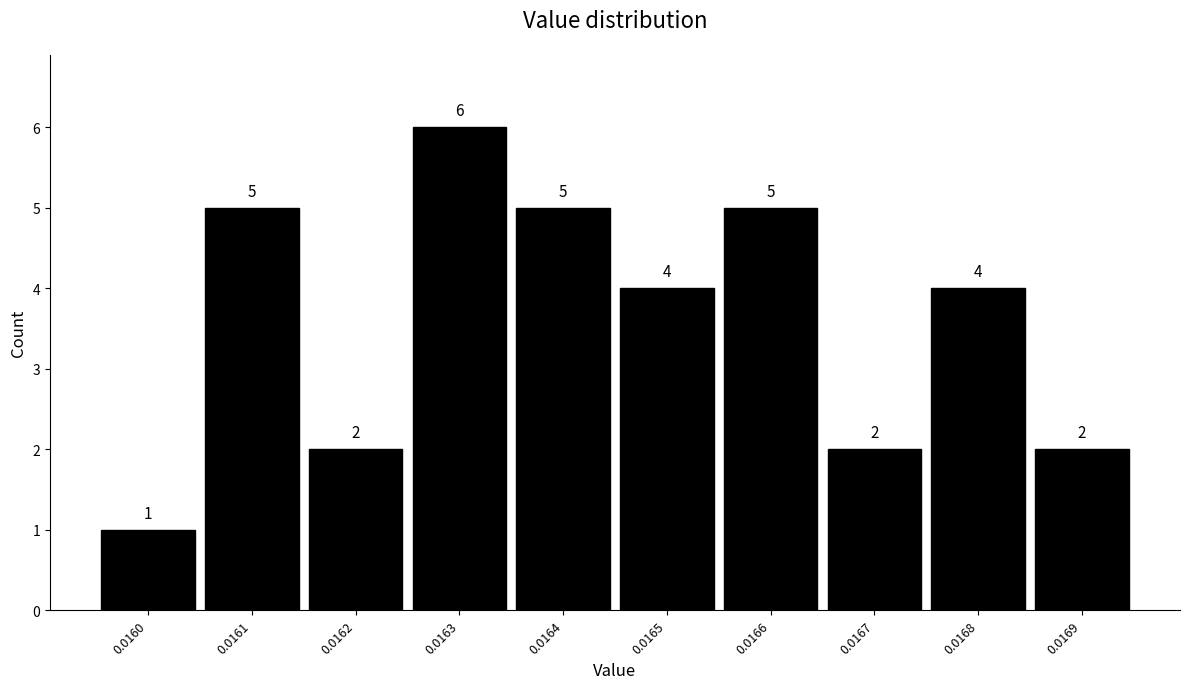

Reading left to right, transcribe all the data shown in this chart.

0.0160=1	0.0161=5	0.0162=2	0.0163=6	0.0164=5	0.0165=4	0.0166=5	0.0167=2	0.0168=4	0.0169=2